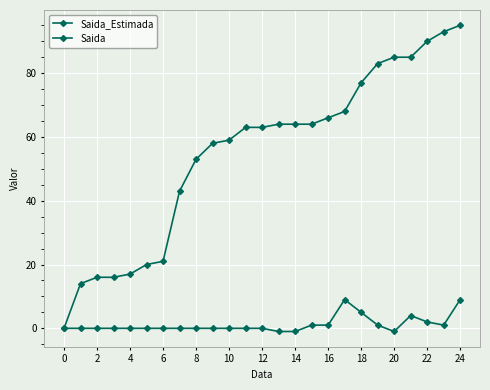

What is the sum of all Saida_Estimada values?

1377